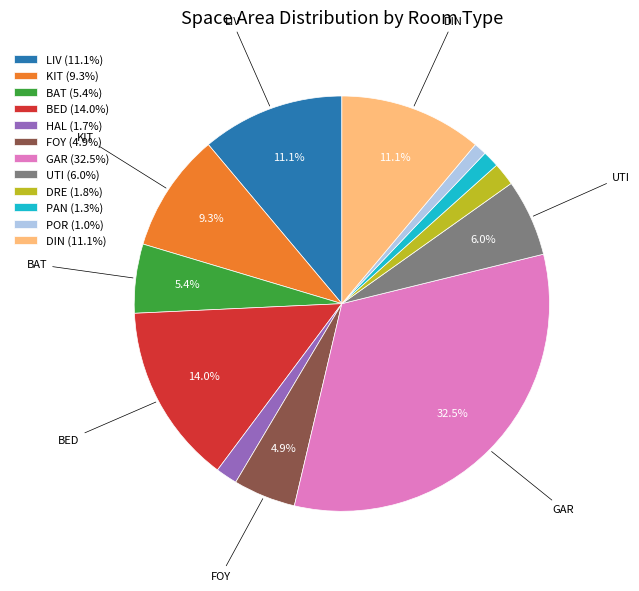

Is there a majority slice in this chart?

No